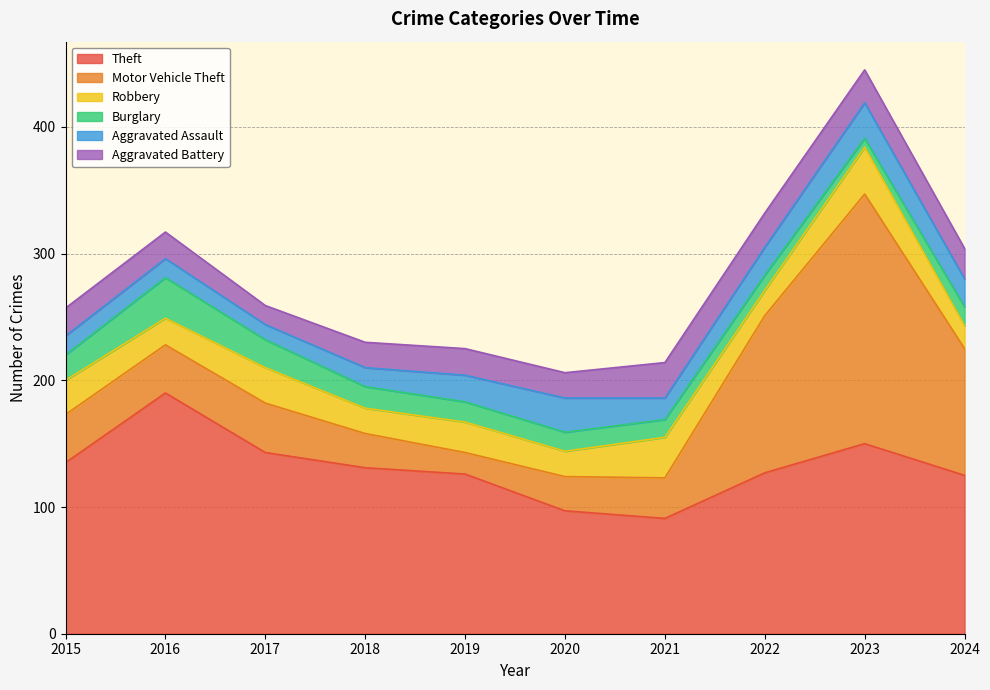

Where is Motor Vehicle Theft nearest to the value 107?

2024